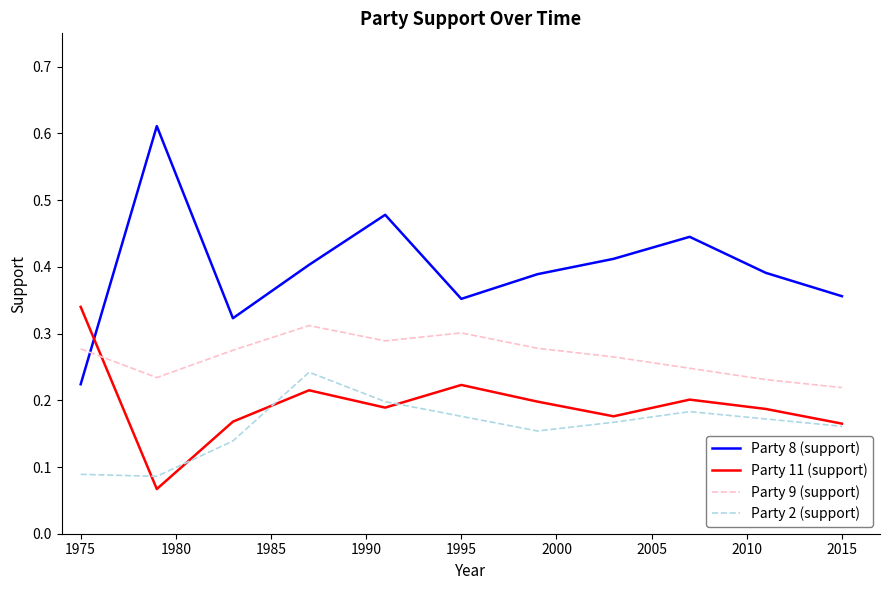

How many interior local valleys does the Party 11 (support) series have?

3